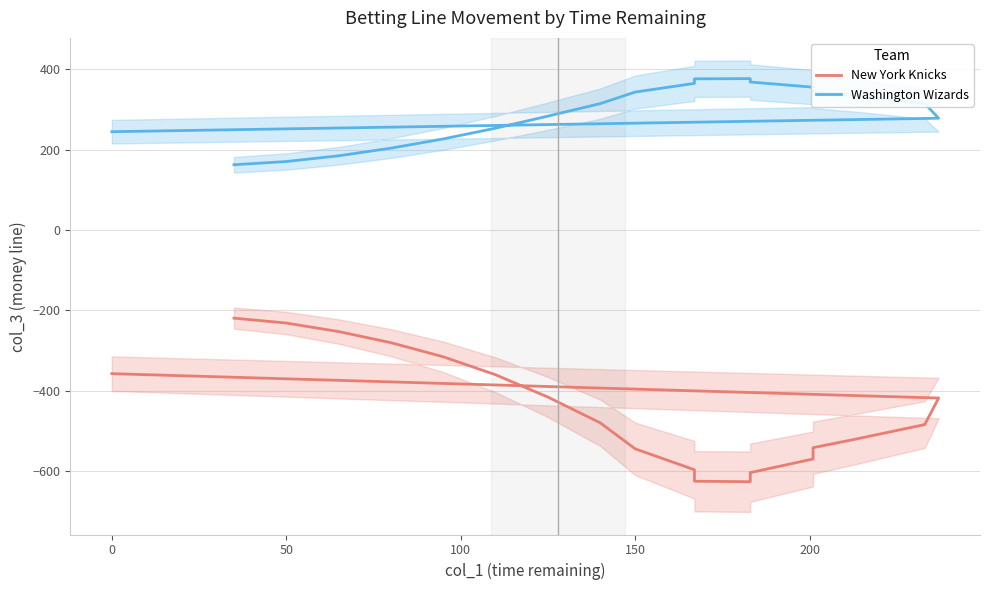

True or false: New York Knicks has more than 1 points higher than both neighbors.

False